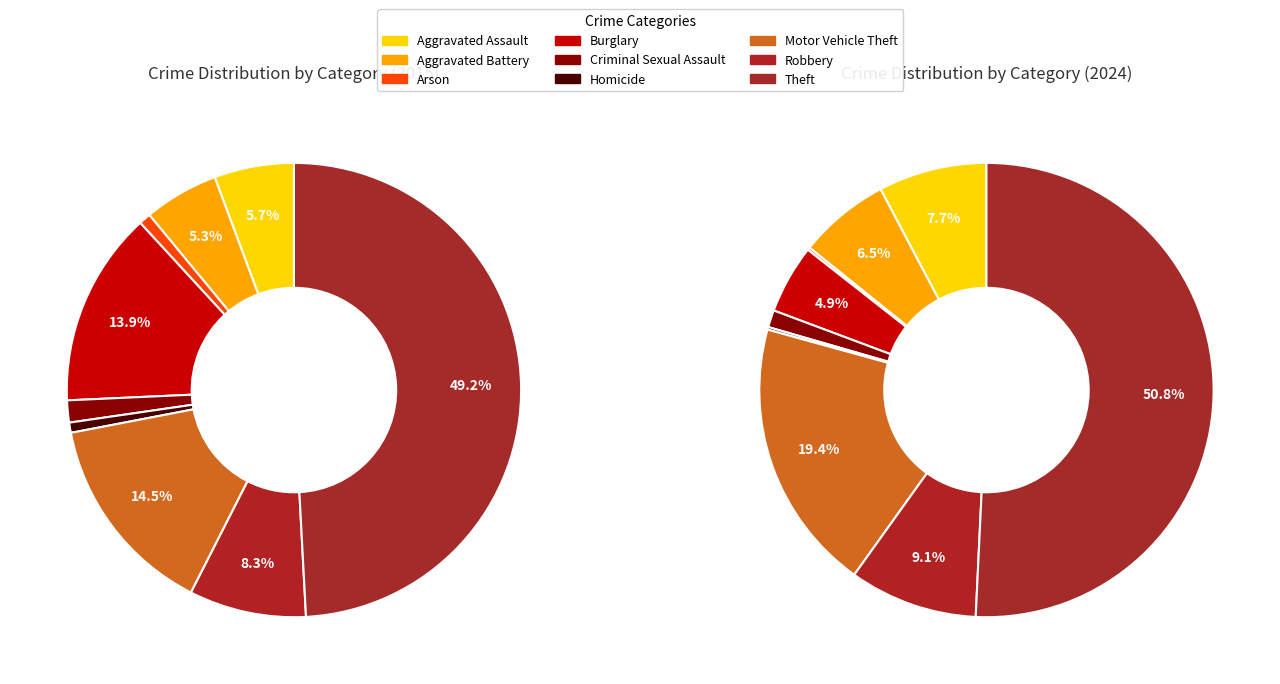

Between Arson and Aggravated Battery, which is larger?

Aggravated Battery